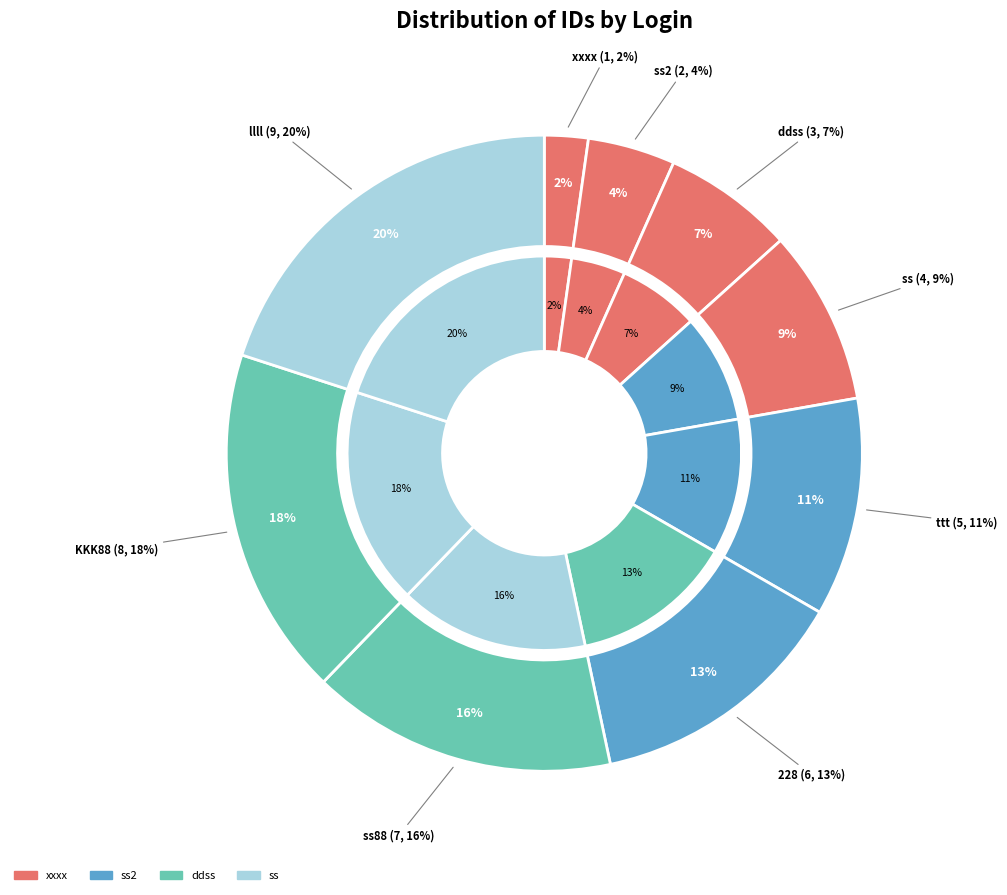

Which has a higher value, llll or ss2?

llll